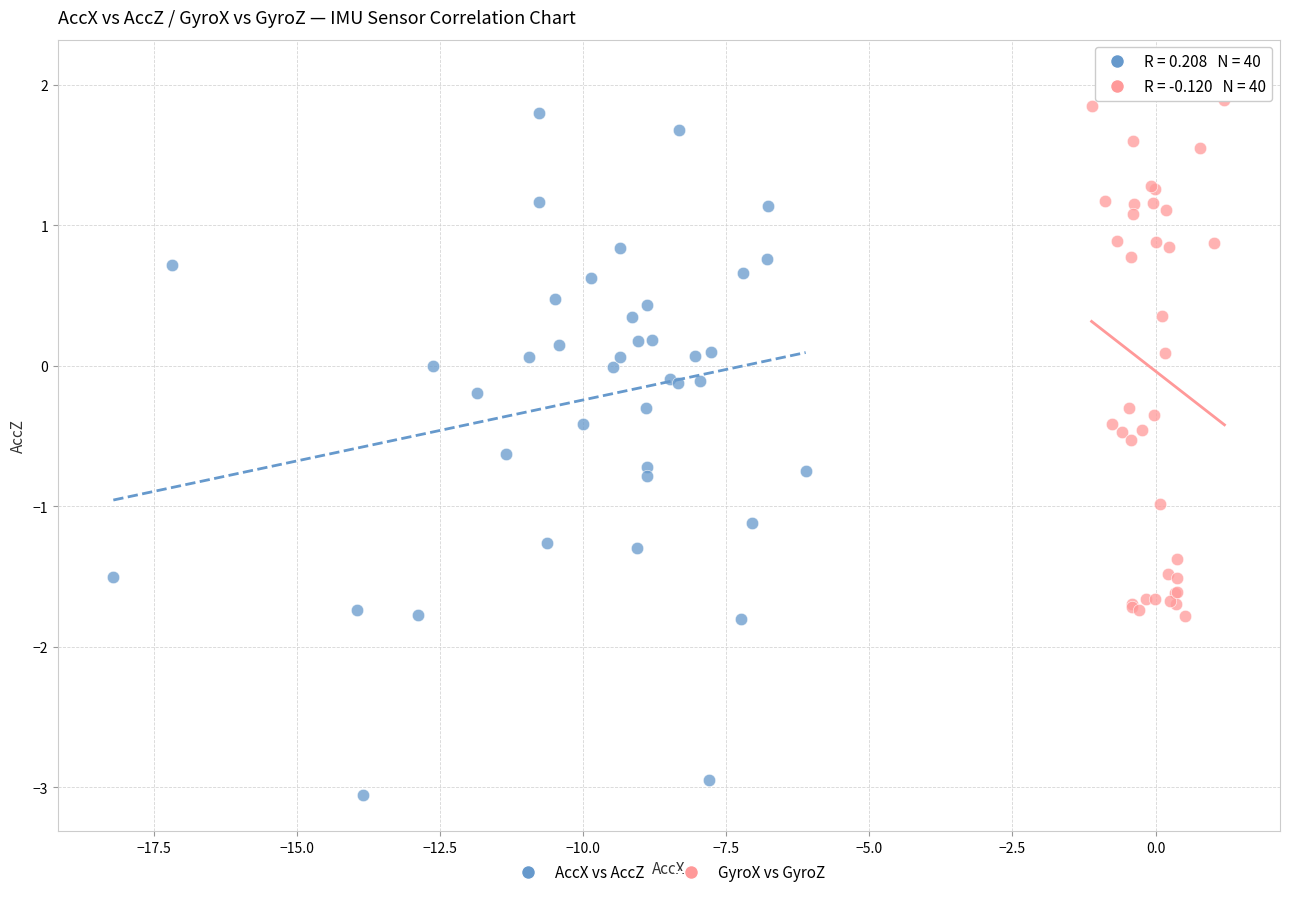

Which series has the largest Y range (max minus min)?

AccX vs AccZ